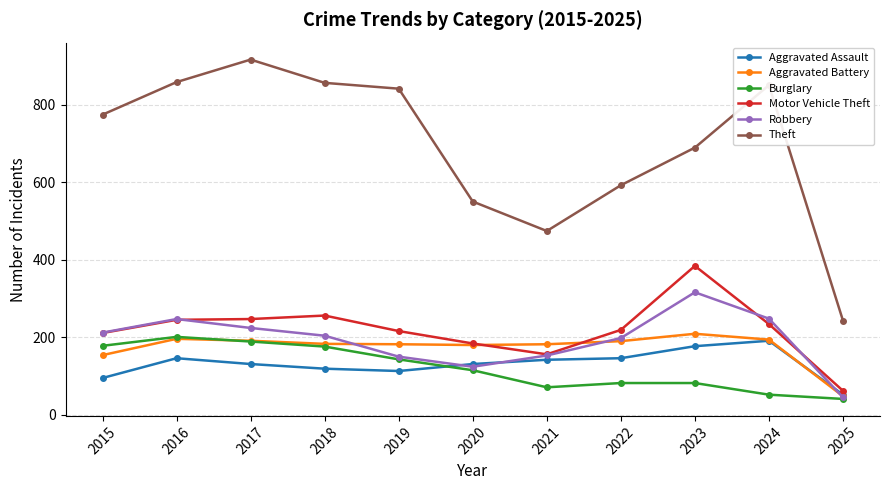

What is the minimum value shown in the chart?

41